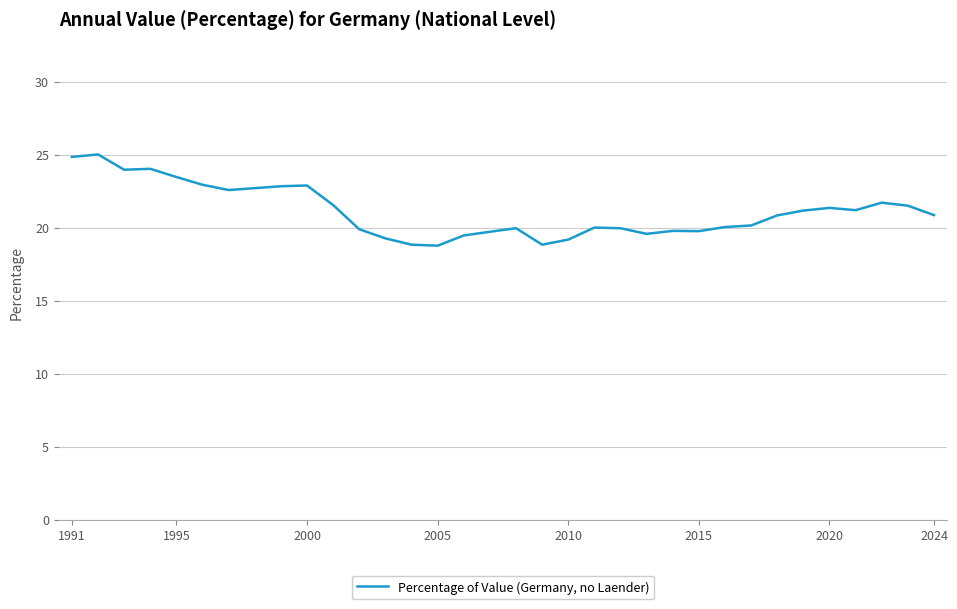

What is the maximum value shown in the chart?

25.0